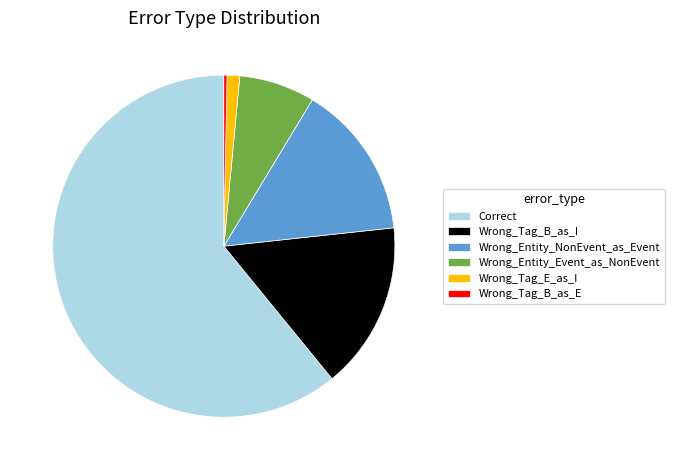

Count the number of slices in the pie.

6